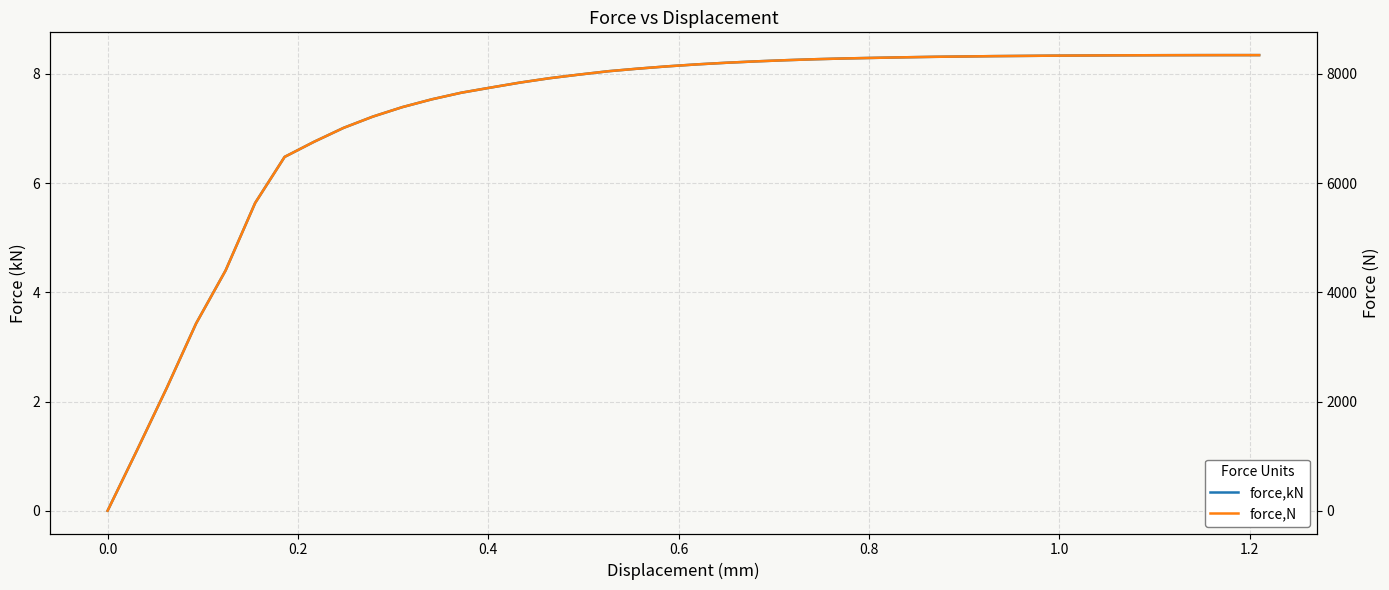

What is the sum of all force,kN values?

288.6